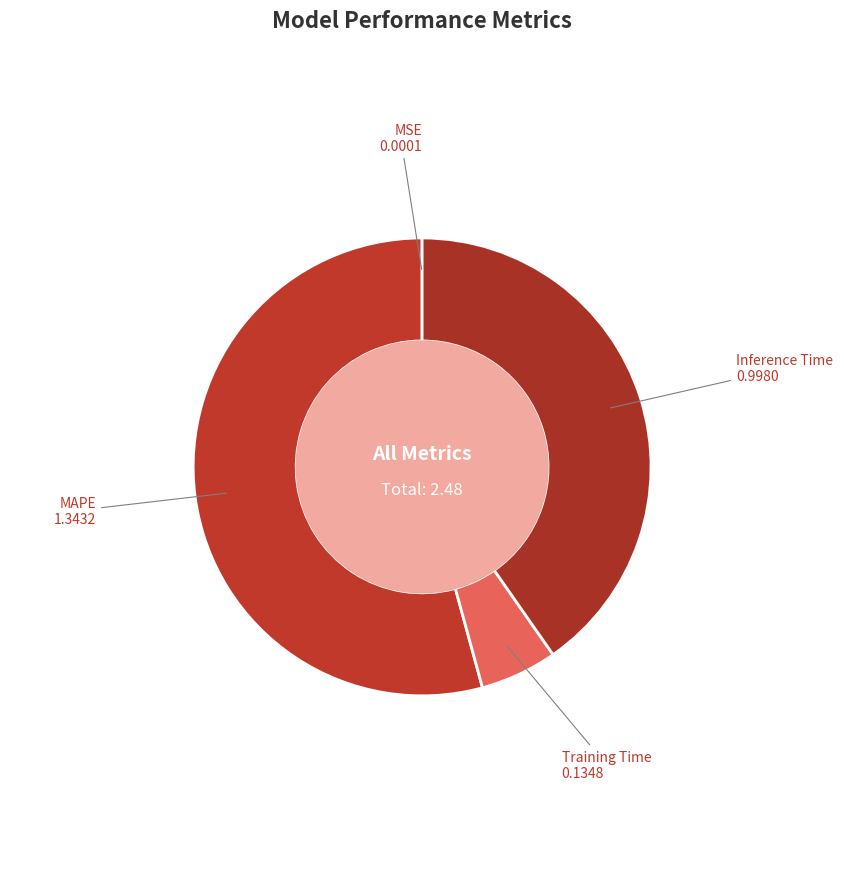

Do Training Time and Inference Time together represent more than half of the pie?

No